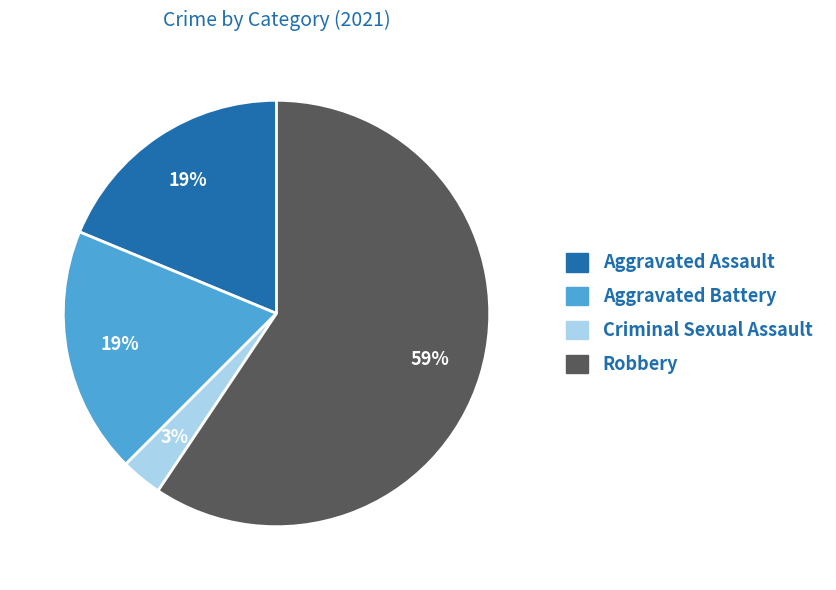

Count the number of slices in the pie.

4